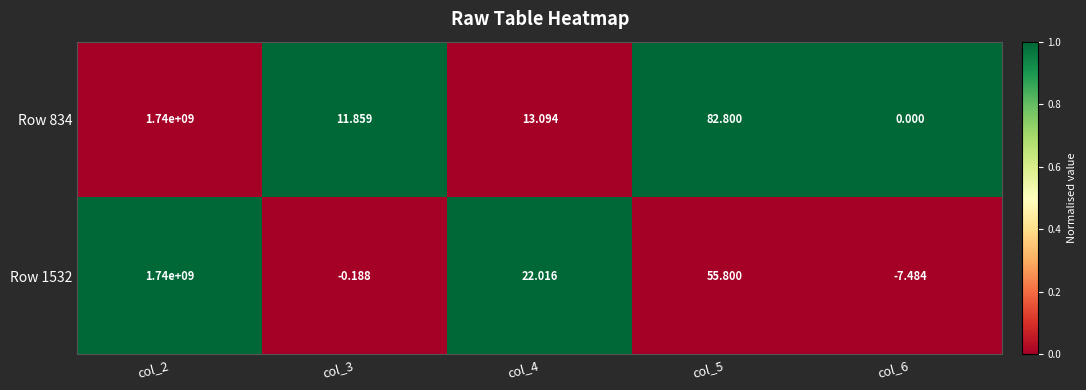

Between col_3 and col_4, which series saw the biggest shift?

Row 1532